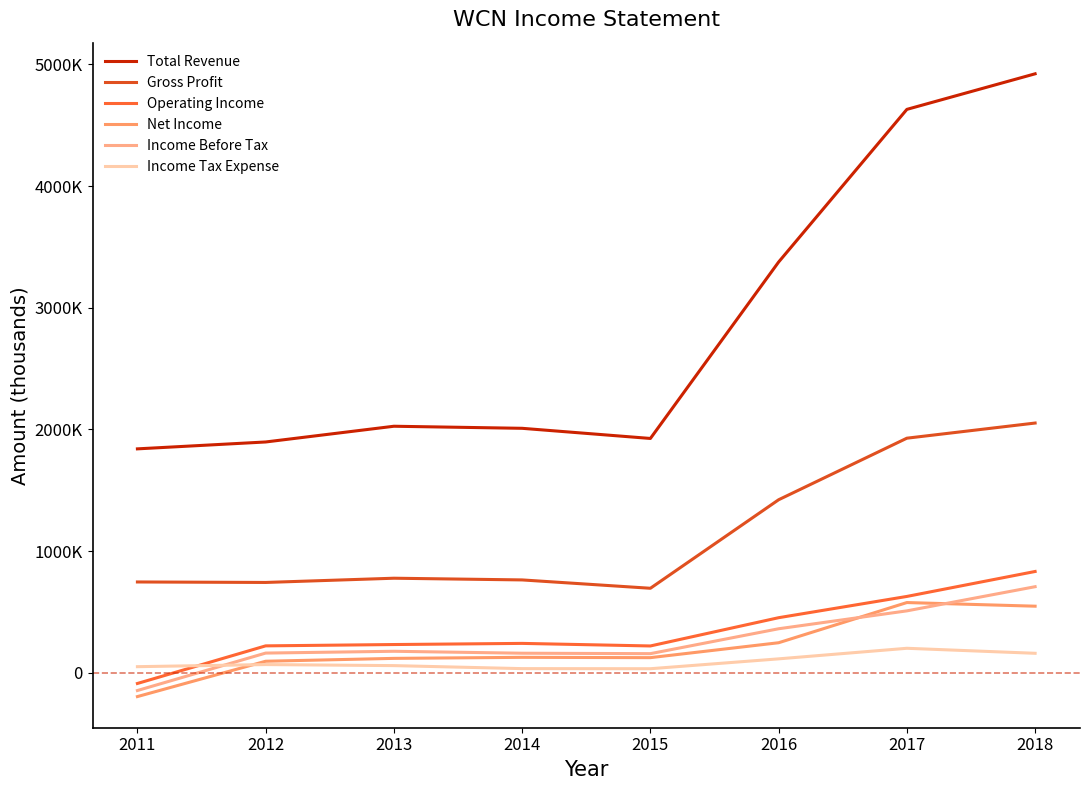

At which label does Income Before Tax reach its minimum?

2011